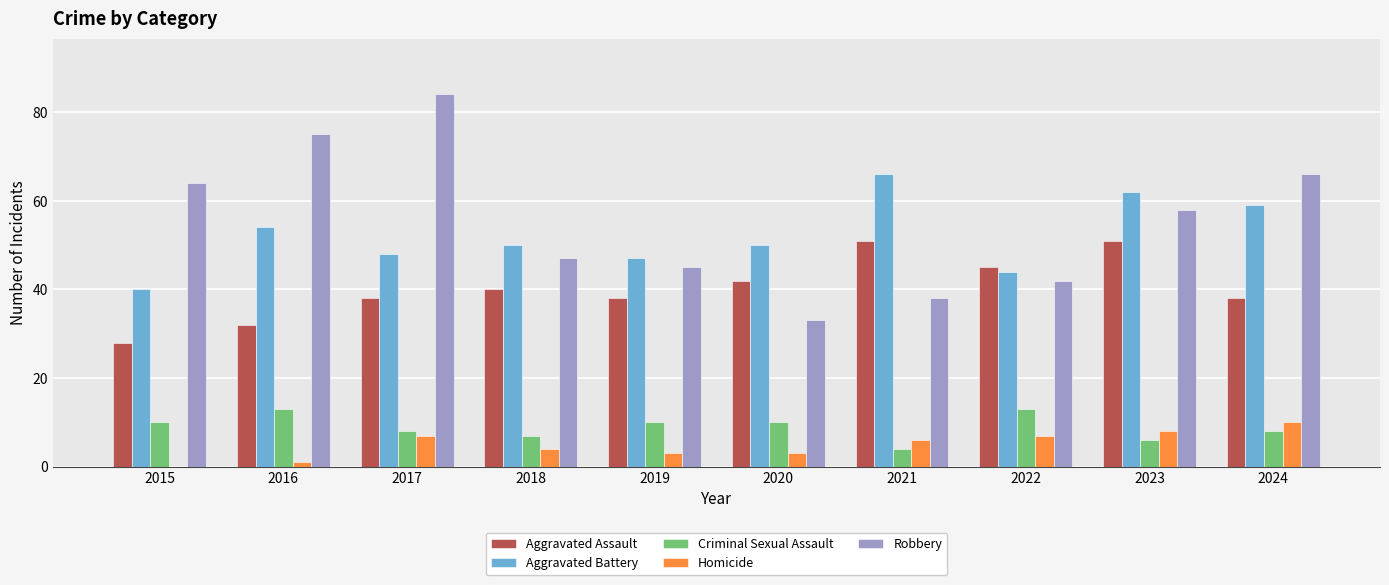

Which category has the highest value in the Robbery series?

2017